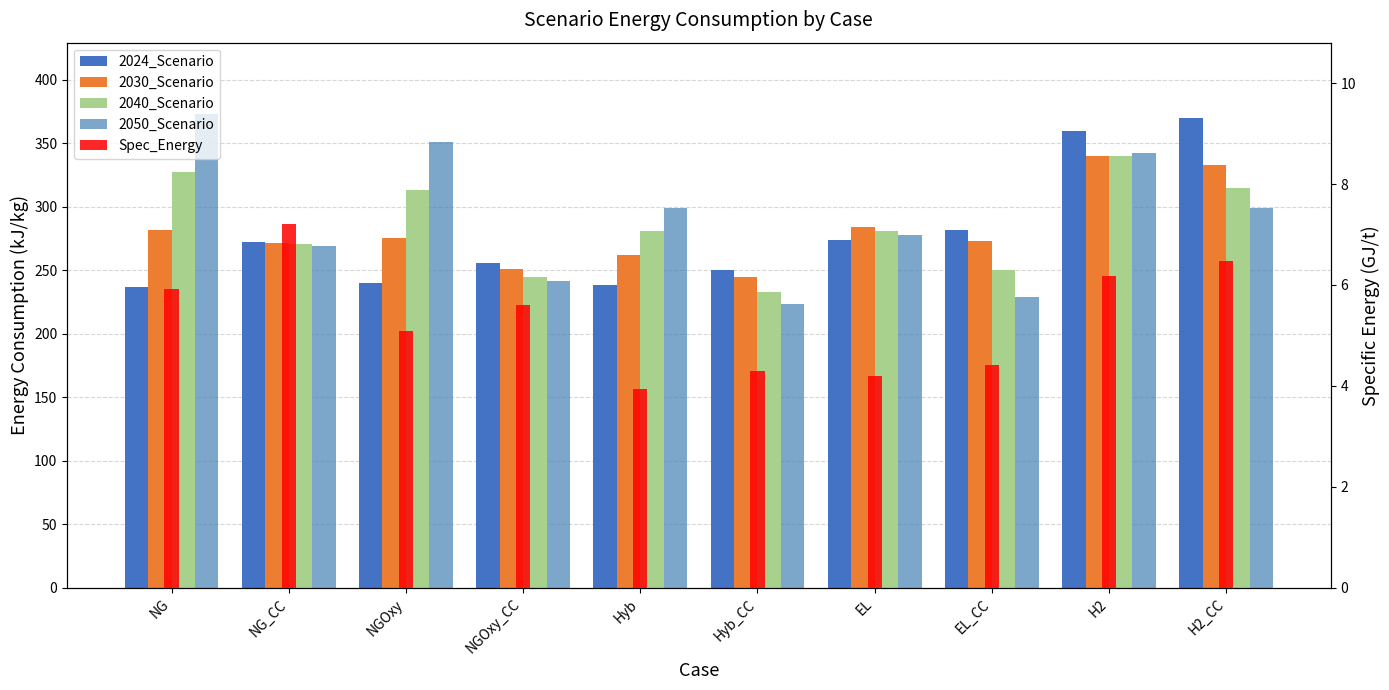

Which category has the lowest value across all series?

Hyb